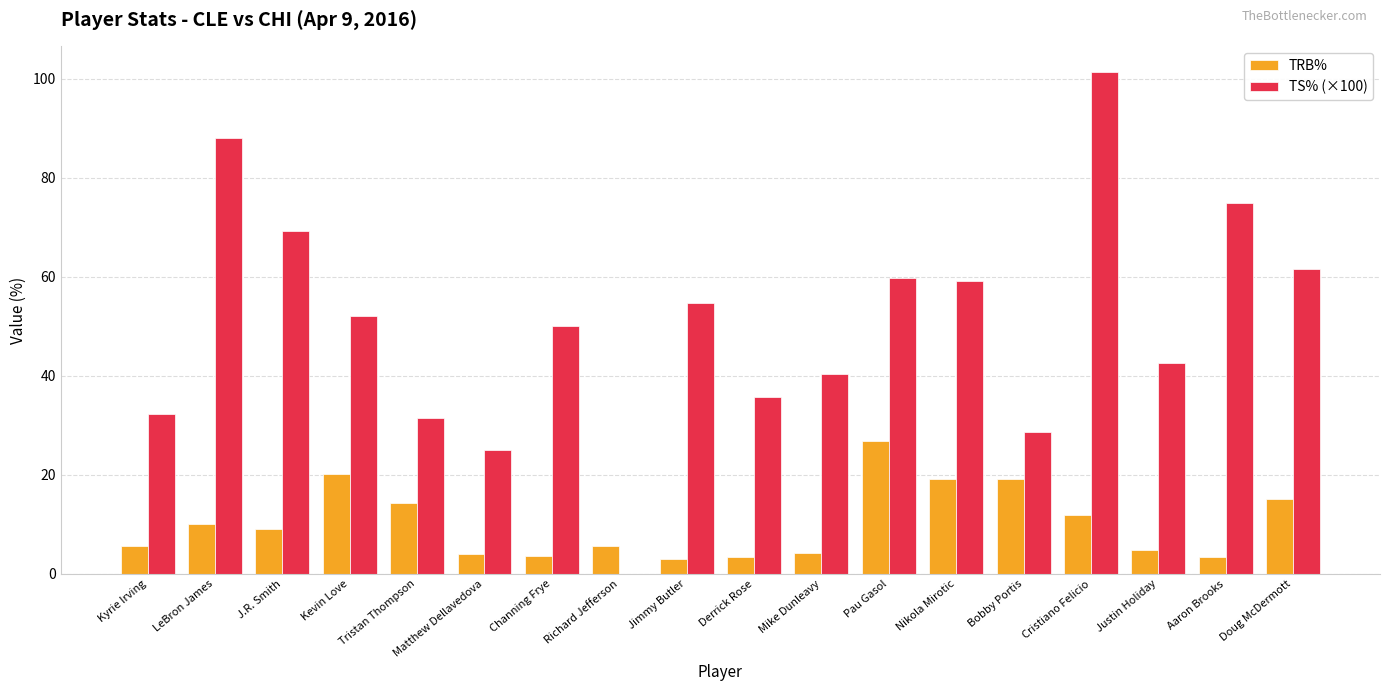

What is the greatest value displayed?

101.5